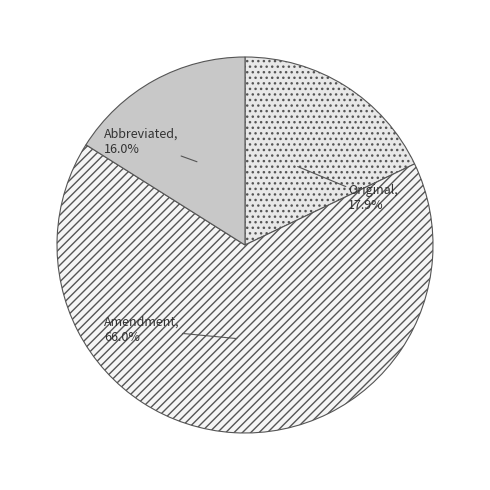

Count the number of slices in the pie.

3